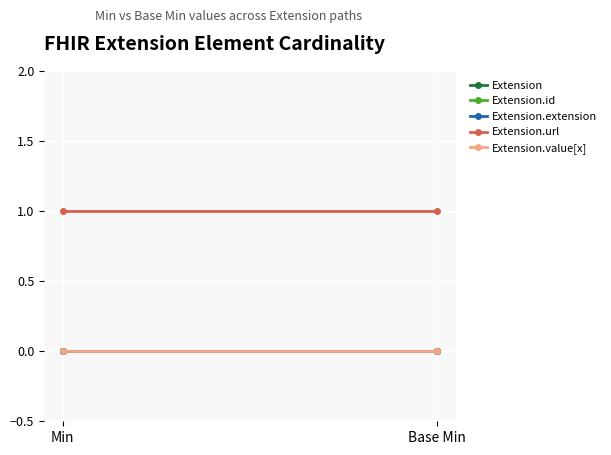

At how many categories does at least one series exceed 0?

2